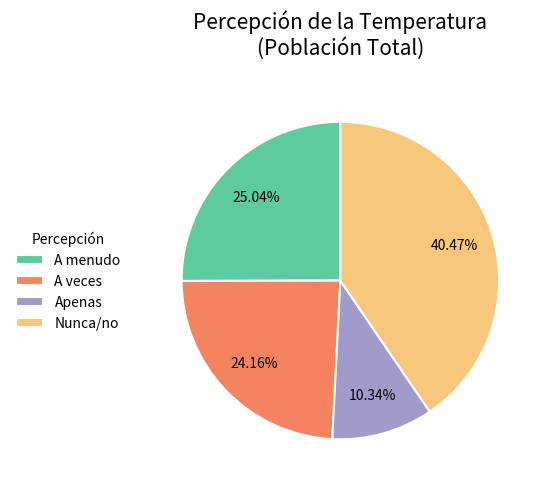

Between Nunca/no and A menudo, which is larger?

Nunca/no